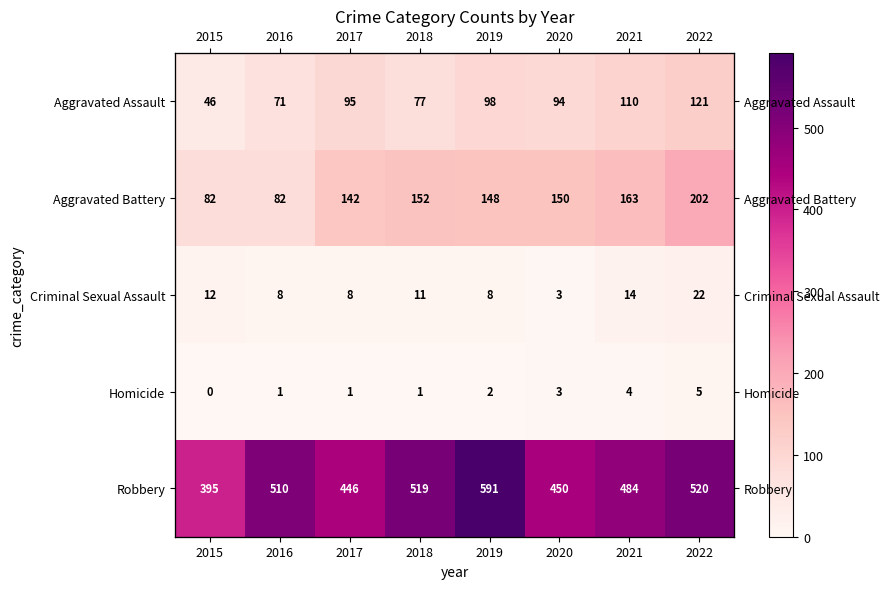

What is the sum of all Aggravated Assault values?

712